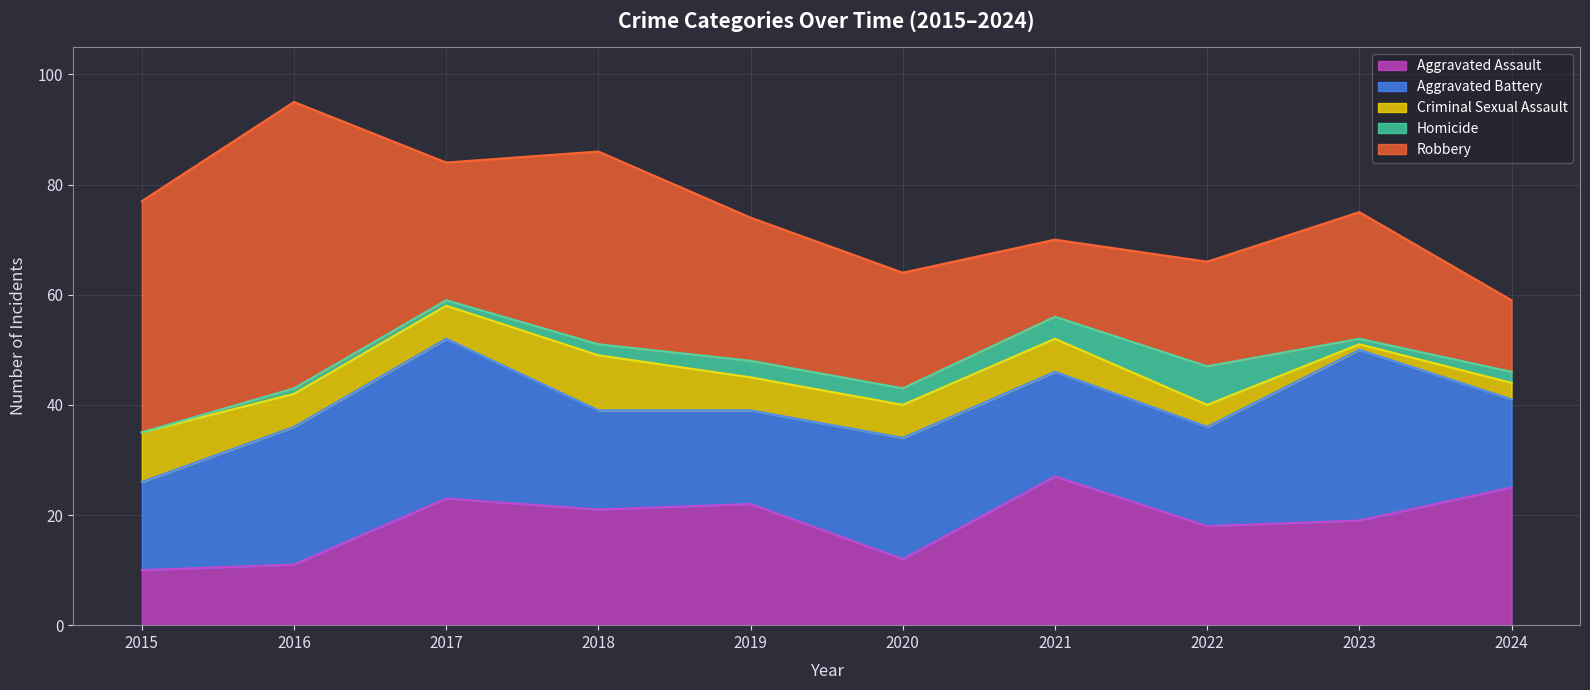

Reading left to right, what are all the values shown in this chart?

Aggravated Assault: 10	11	23	21	22	12	27	18	19	25
Aggravated Battery: 16	25	29	18	17	22	19	18	31	16
Criminal Sexual Assault: 9	6	6	10	6	6	6	4	1	3
Homicide: 0	1	1	2	3	3	4	7	1	2
Robbery: 42	52	25	35	26	21	14	19	23	13